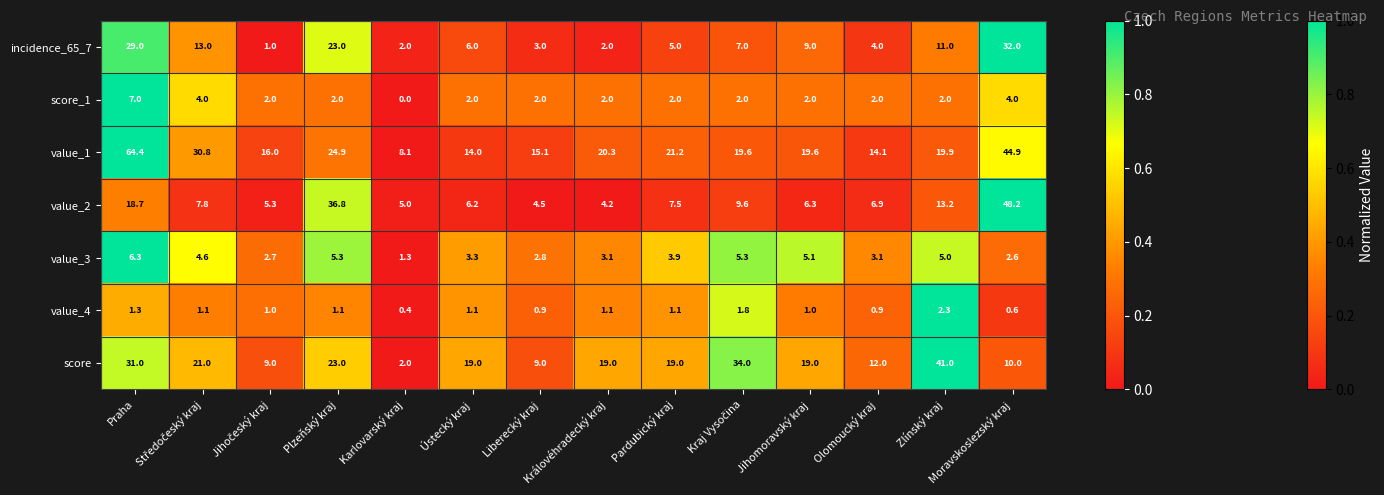

Count the number of data series in this chart.

7